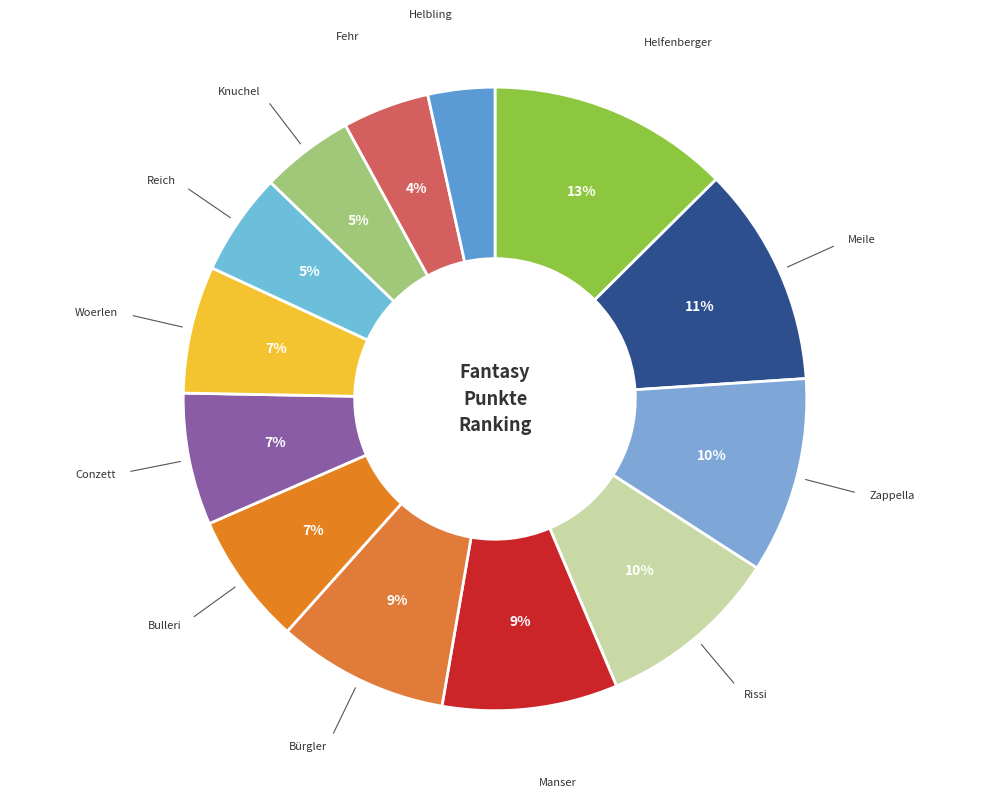

Combined, do Helbling and Bulleri account for over 50%?

No